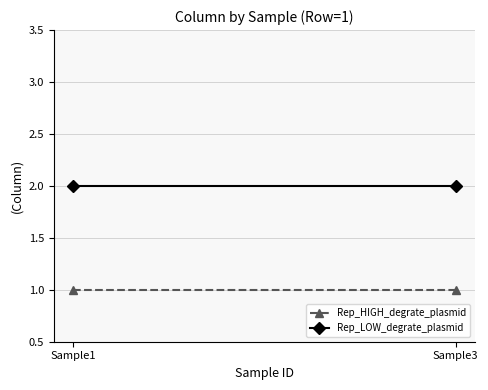

True or false: Rep_LOW_degrate_plasmid has a value of 2 at Sample1.

True